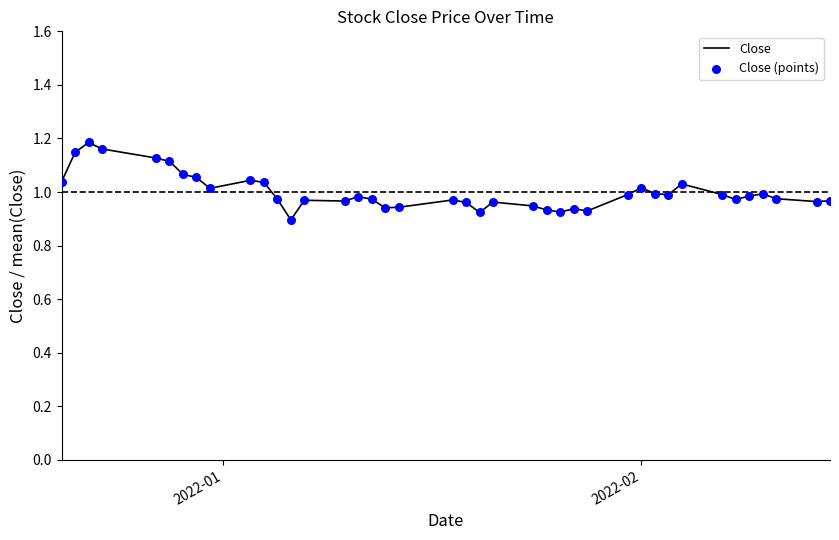

What is the difference between the maximum and minimum values?

0.3